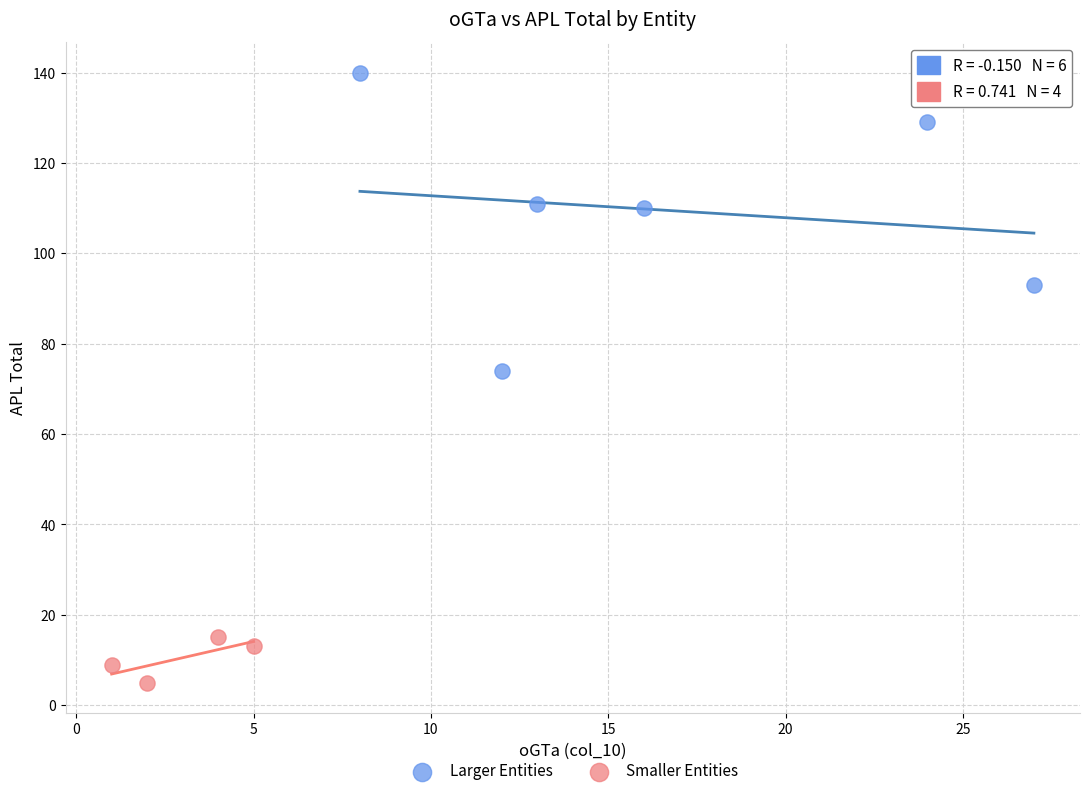

Which series contains the highest Y value?

Larger Entities